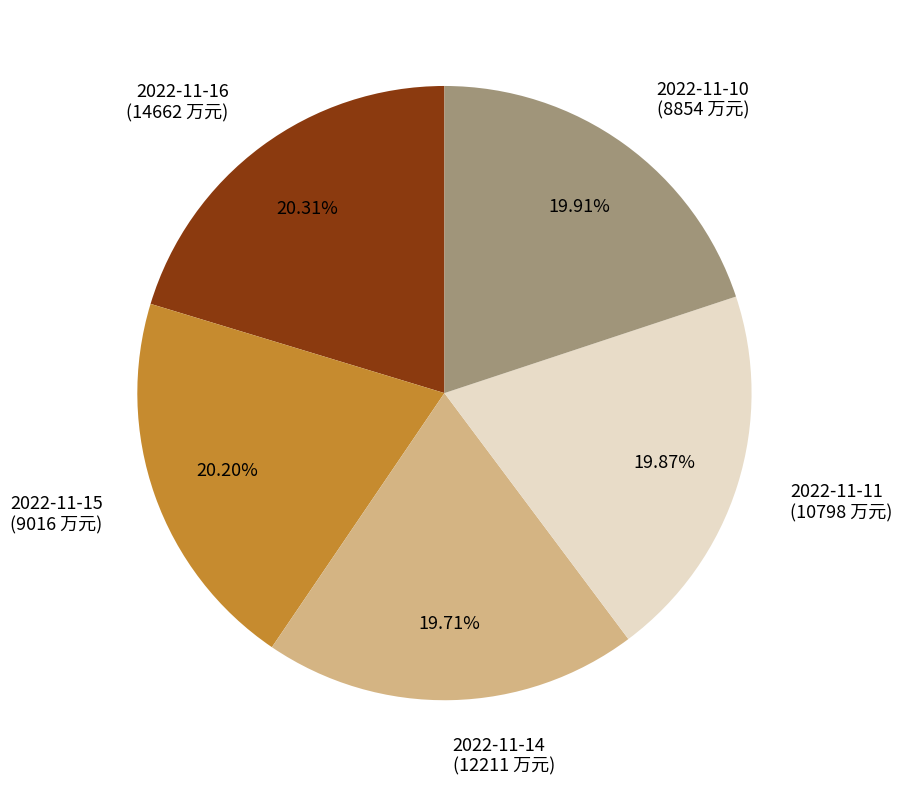

Is the sum of 2022-11-10 and 2022-11-16 greater than half?

No